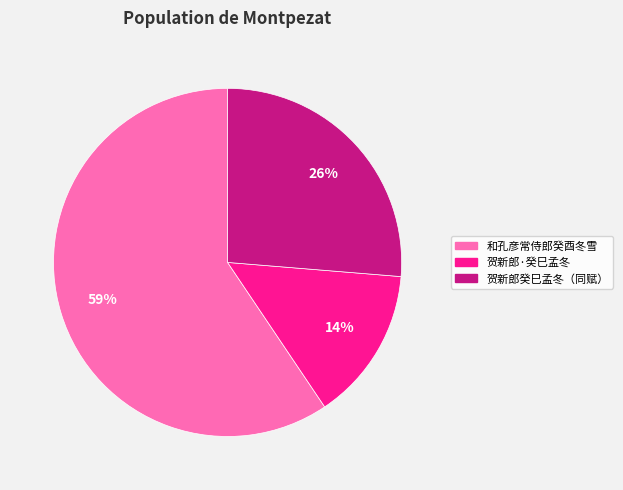

To the nearest percent, what is the average slice percentage?

33%